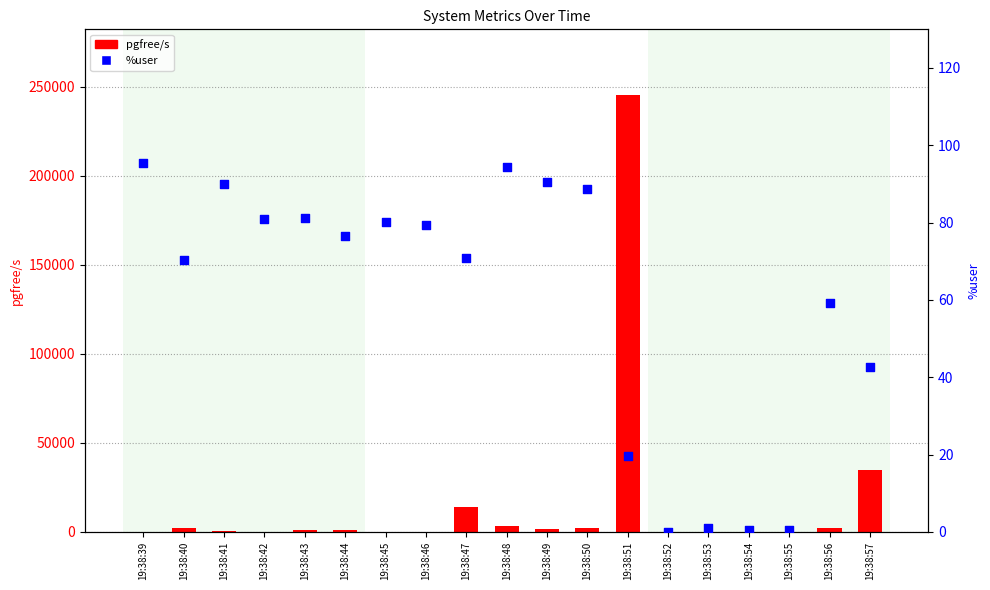

What are all the series names shown in the legend?

pgfree/s, %user